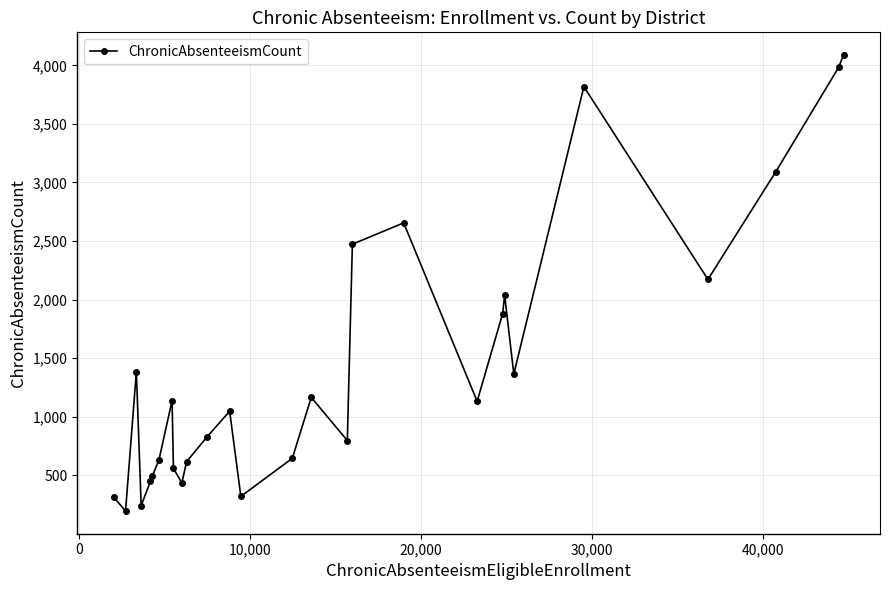

How many distinct data groups are displayed?

1